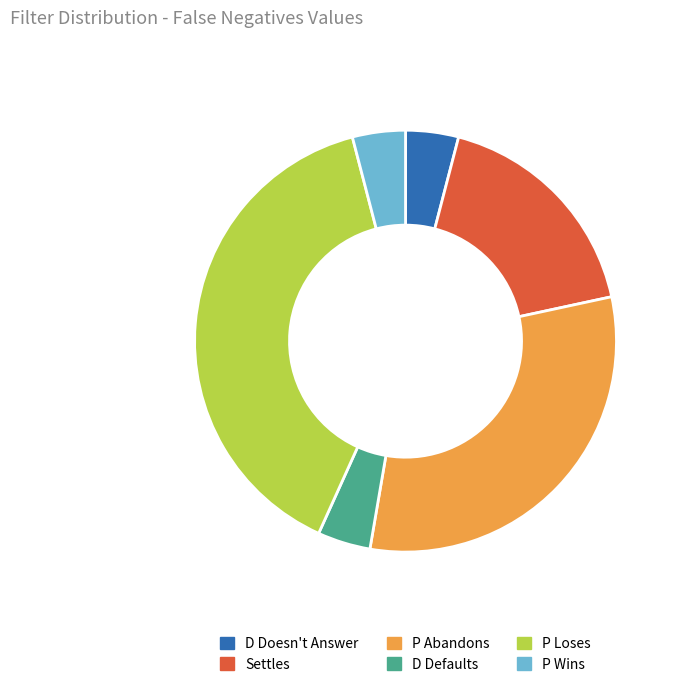

Is the sum of P Abandons and D Defaults greater than half?

No